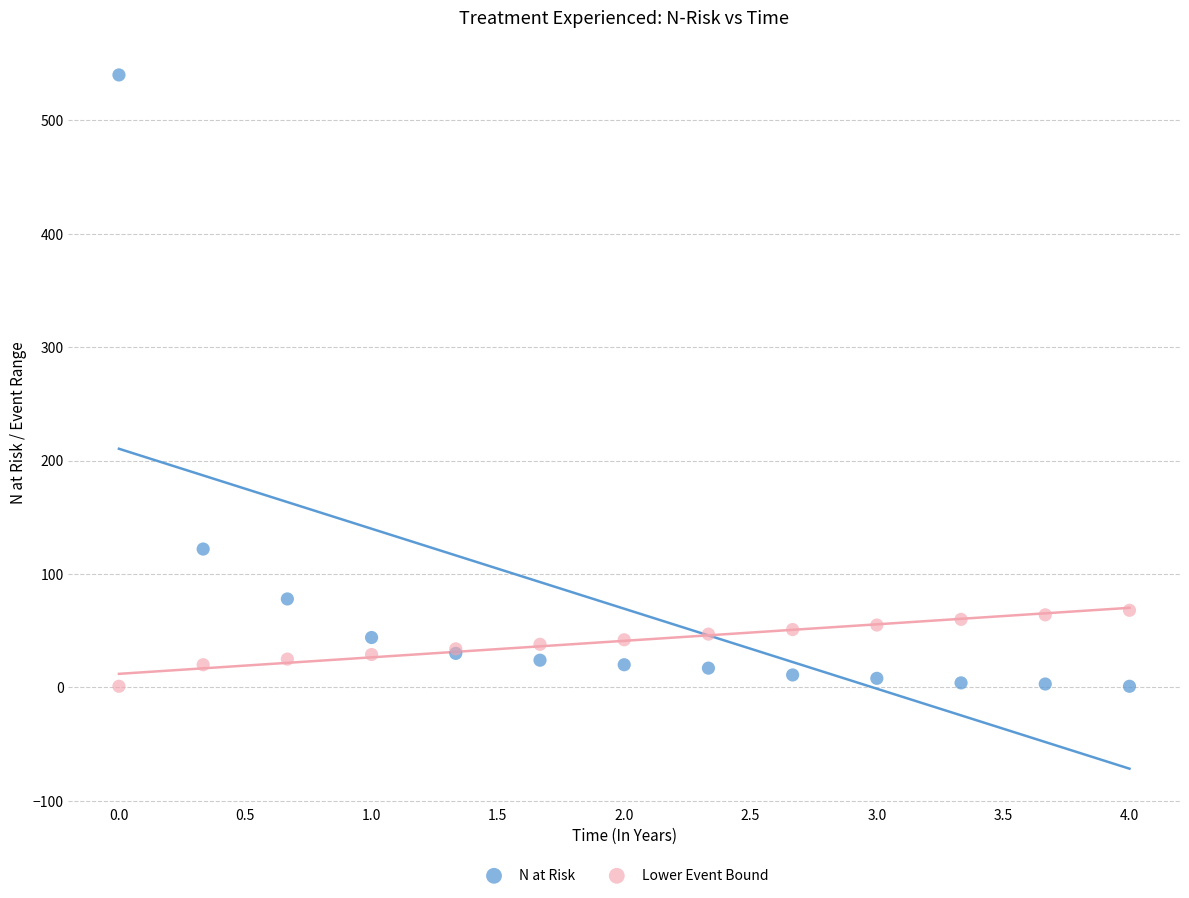

Which series reaches the maximum Y coordinate?

N at Risk